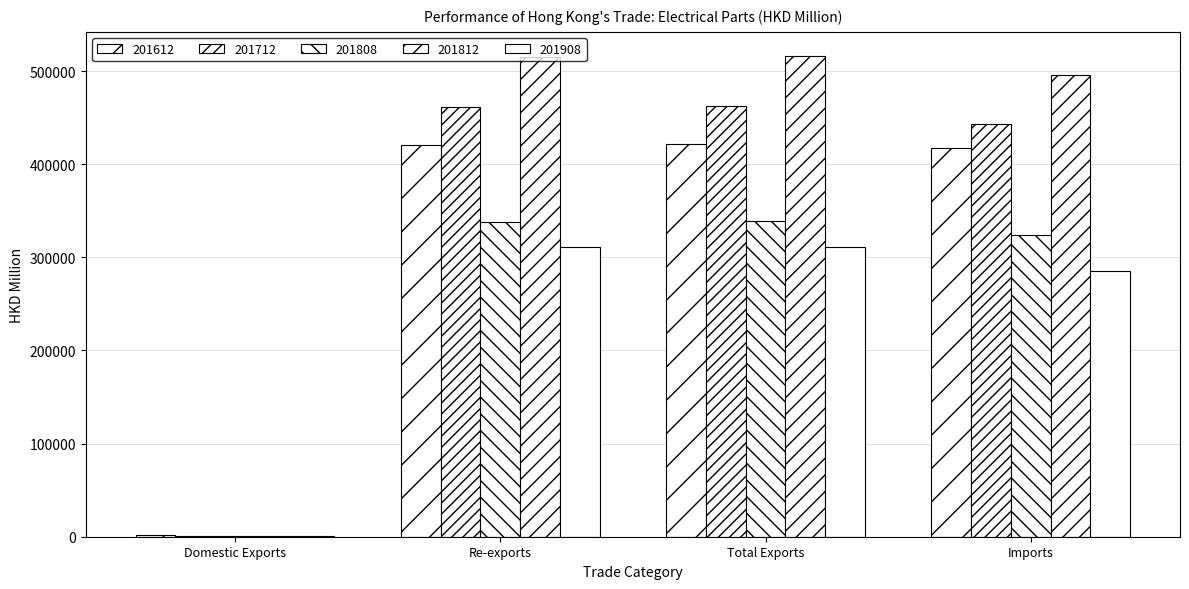

Is it true that 201808 equals 486.8 at Domestic Exports?

True